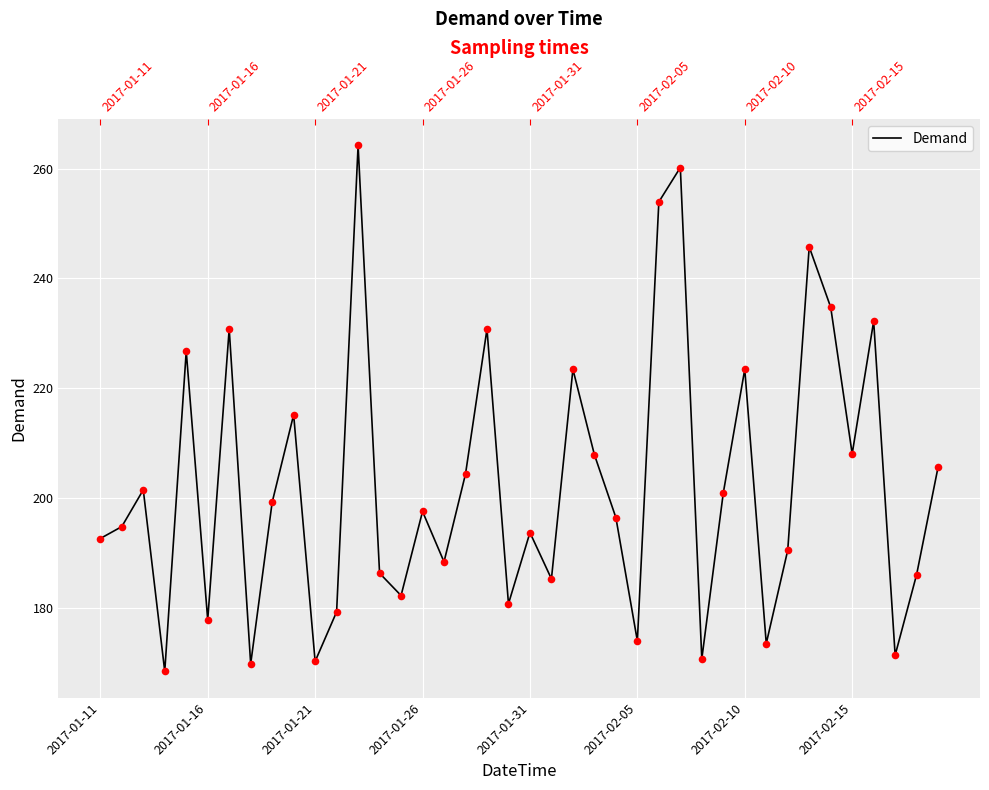

What is the ratio of the value at 37 to the value at 17?

0.8